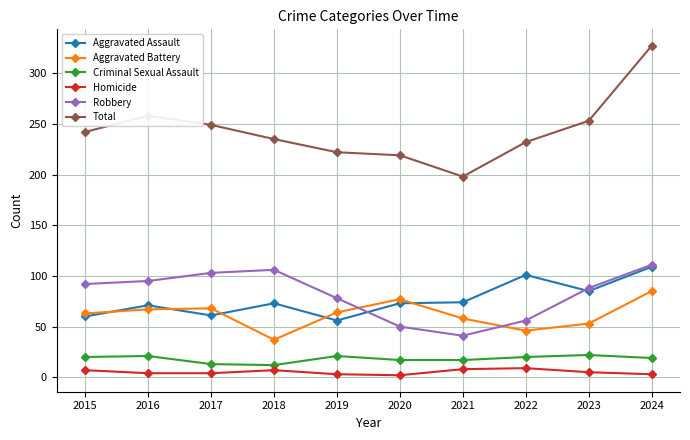

In Criminal Sexual Assault, how many points are higher than both neighbors (excluding endpoints)?

3